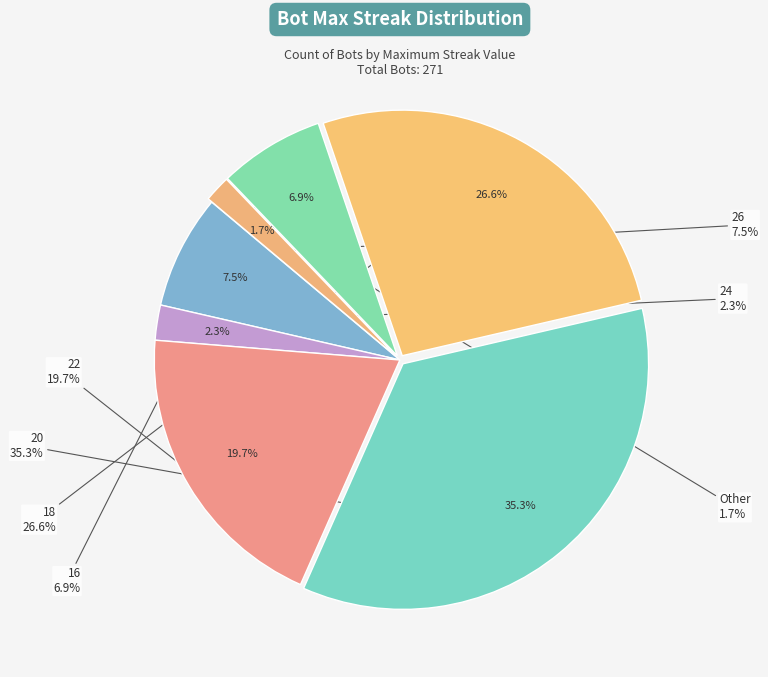

What percentage do 16 and Other together represent?

8.7%